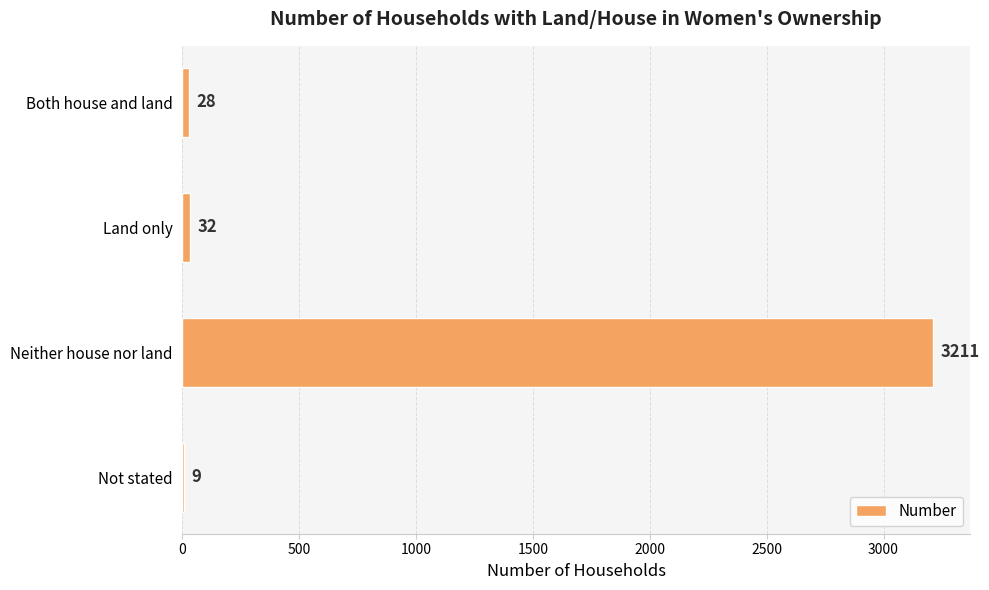

At which label is the value closest to 1610?

Land only